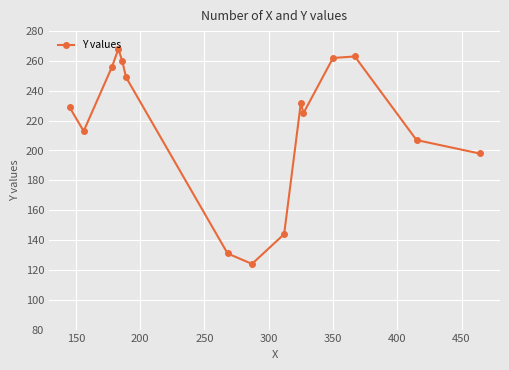

What is the difference between the maximum and second lowest values?

137